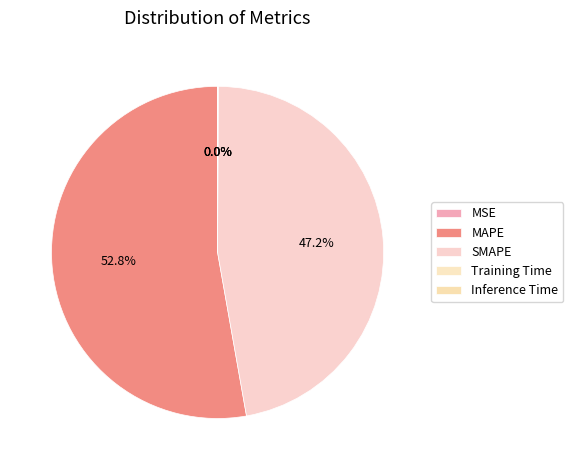

To the nearest percent, what is the difference between the largest and smallest slice percentages?

53%